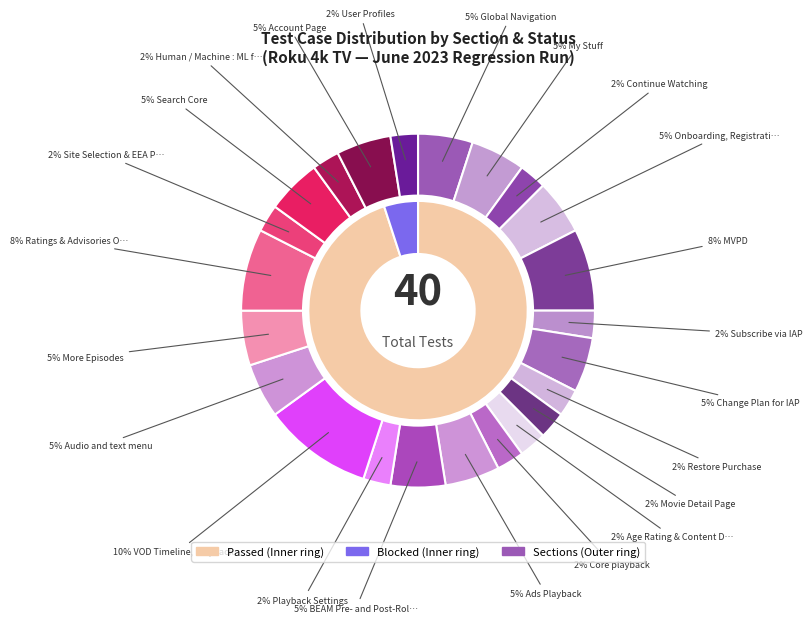

To the nearest percent, what is the average slice percentage?

50%